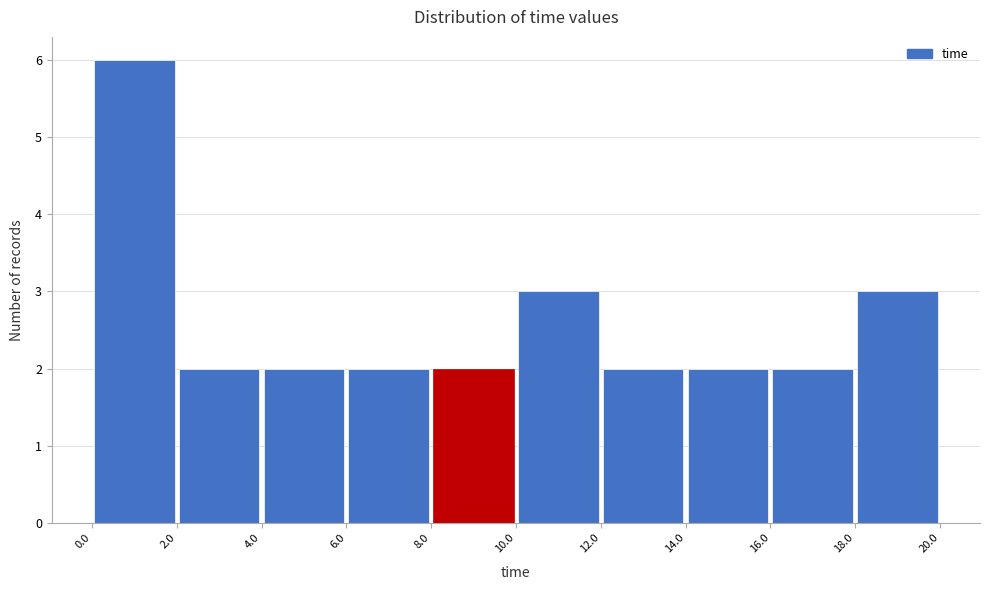

Over which range of the x-axis is the bar tallest?

0.0 to 2.0